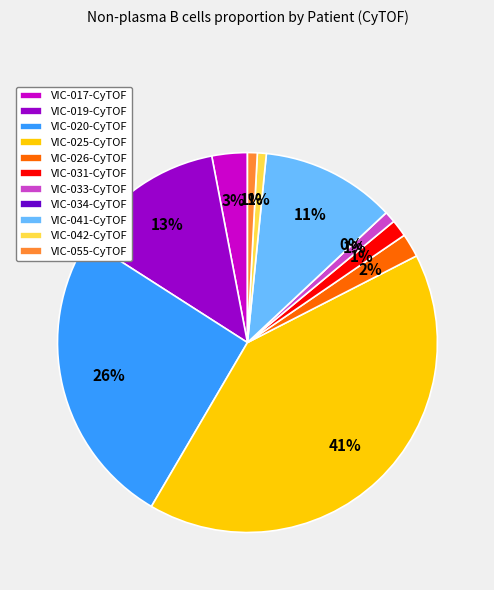

What is the change in value from VIC-017-CyTOF to VIC-034-CyTOF?

-2.5